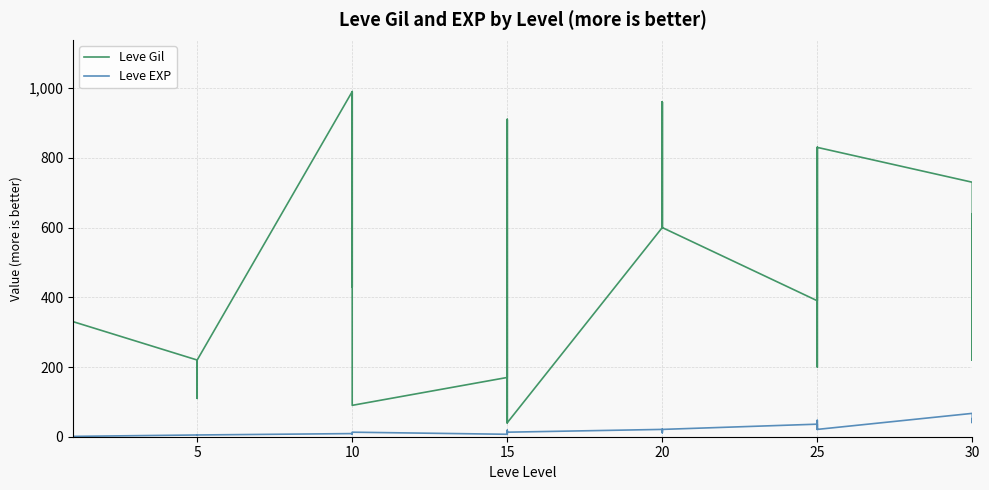

What is the difference between the highest and lowest values at 20?

579